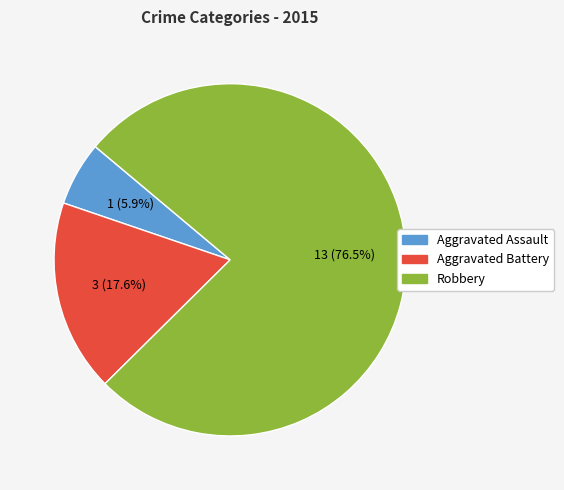

To the nearest percent, what is the combined percentage of Aggravated Assault and Robbery?

82%